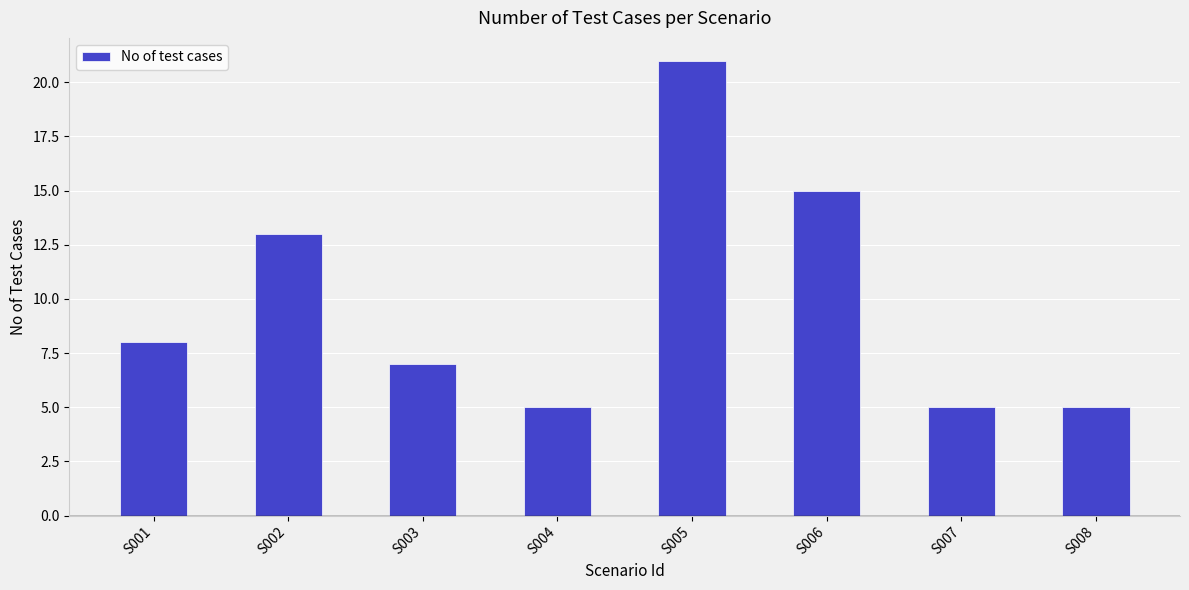

How many values are below 8?

4